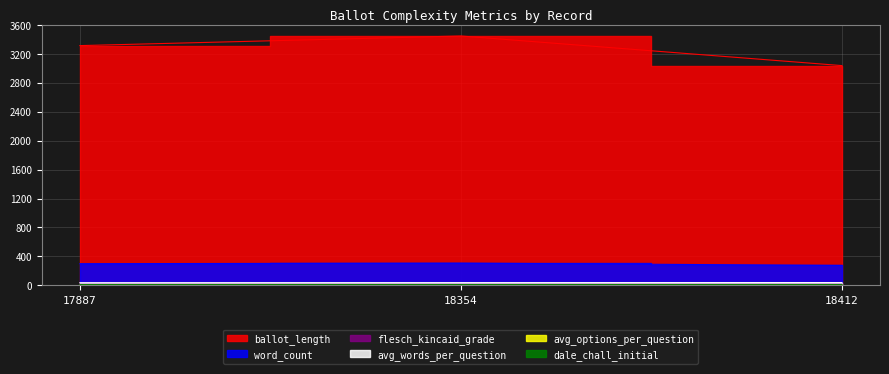

Reading left to right, list all the values displayed in this chart.

avg_words_per_question: 37.5	38.5	39.4
avg_options_per_question: 3.5	3.6	3.7
flesch_kincaid_grade: 16.6	16.3	16.2
ballot_length: 3311.0	3444.0	3035.0
word_count: 300.0	308.0	276.0
dale_chall_initial: 11.2	11.3	11.3